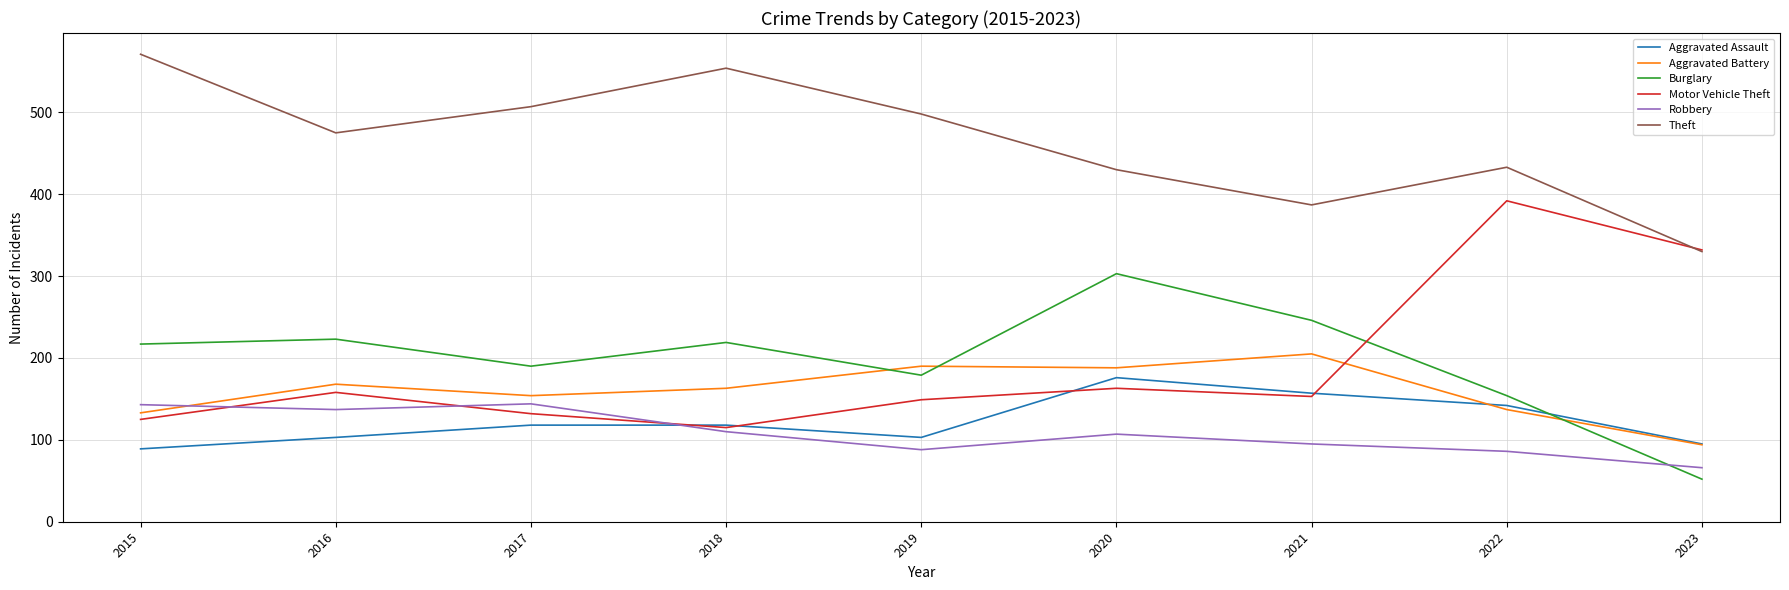

Which category has the lowest value in the Robbery series?

2023